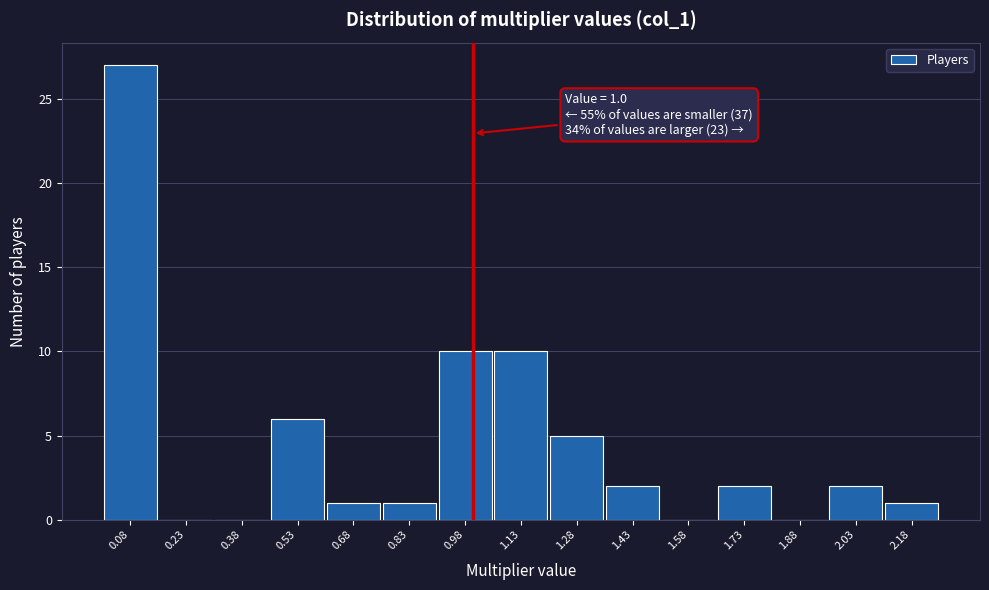

Which range on the x-axis has the tallest bar?

0.00 to 0.16